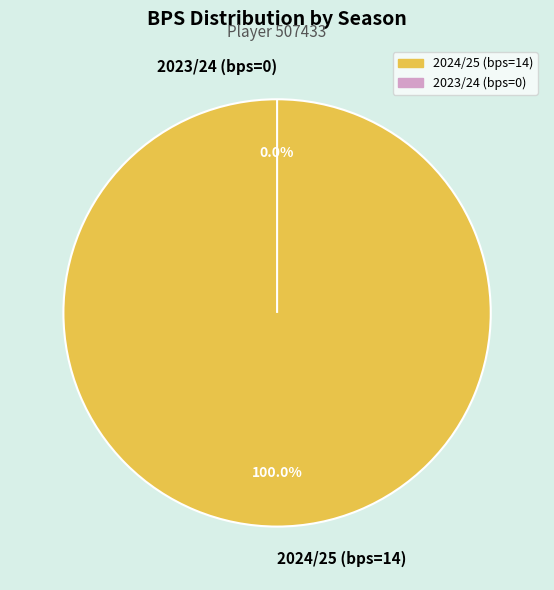

Which slice is the smallest?

2023/24 (bps=0)